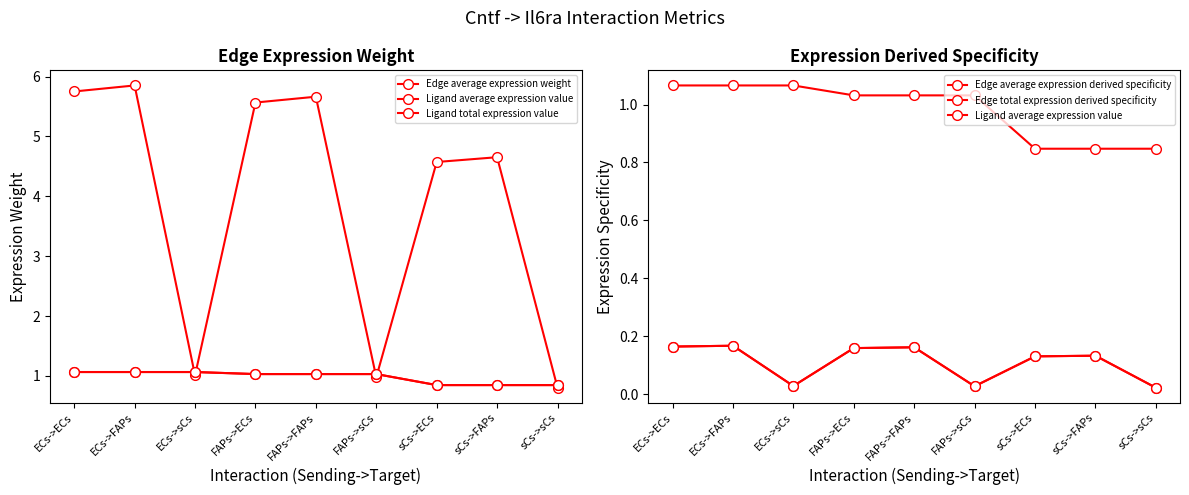

List the series in order of their peak value, highest first.

Edge average expression weight, Ligand average expression value, Ligand total expression value, Edge average expression derived specificity, Edge total expression derived specificity